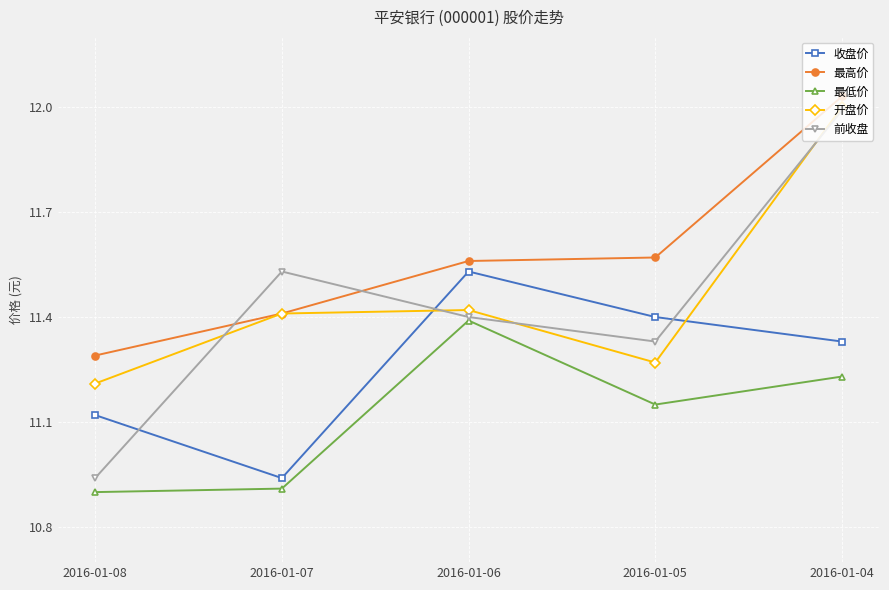

List the labels in order of 收盘价 value, smallest first.

2016-01-07, 2016-01-08, 2016-01-04, 2016-01-05, 2016-01-06